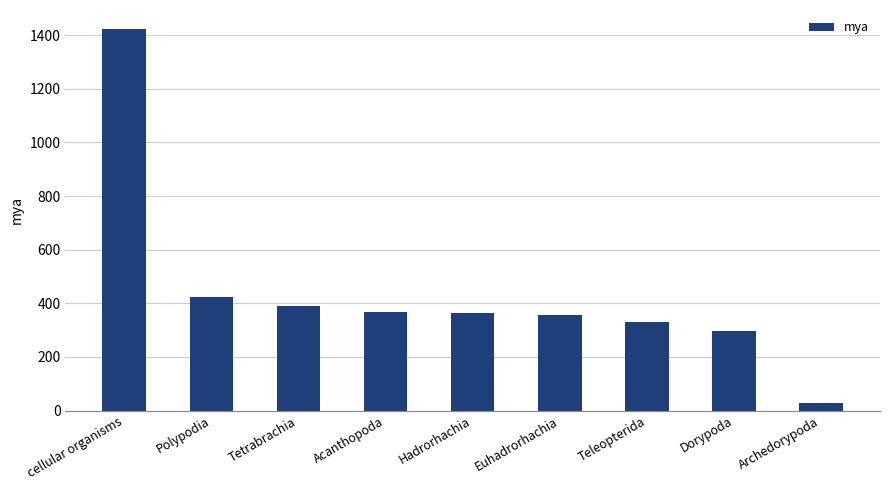

Approximately how many times larger is the value at Hadrorhachia compared to Tetrabrachia?

0.9